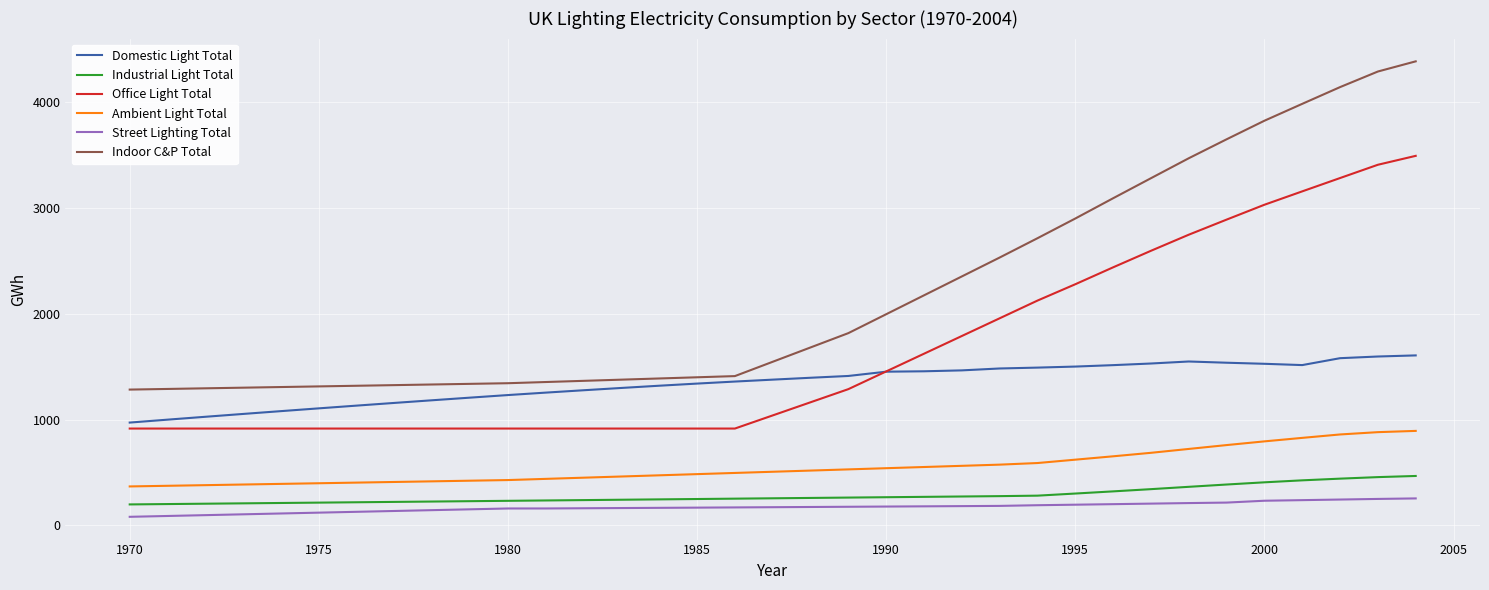

Which series has the largest range (max minus min)?

Indoor C&P Total